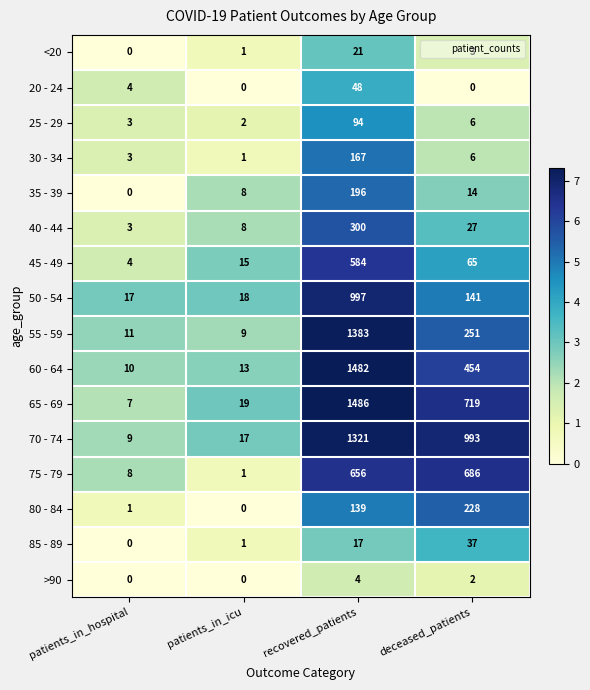

What is the difference between the 60 - 64 values at recovered_patients and deceased_patients?

1028